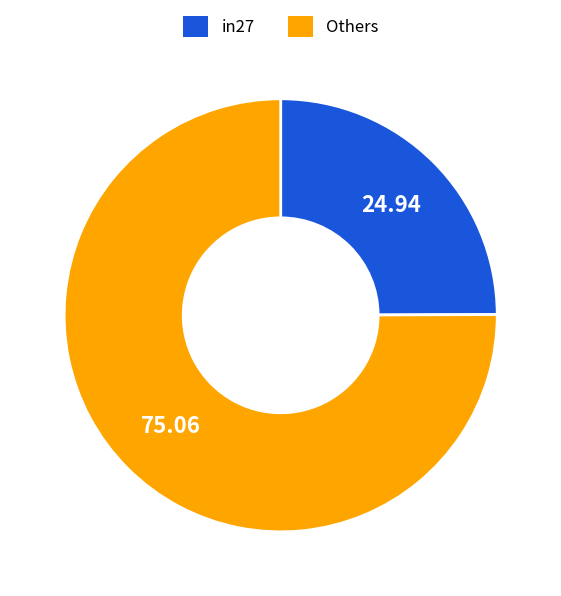

Rank the categories by value from lowest to highest.

in27, Others